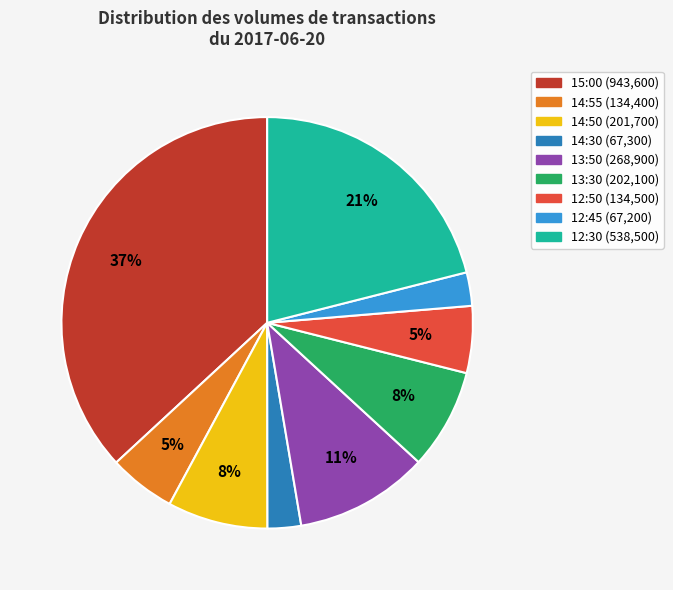

Between 12:50 and 12:30, which is larger?

12:30